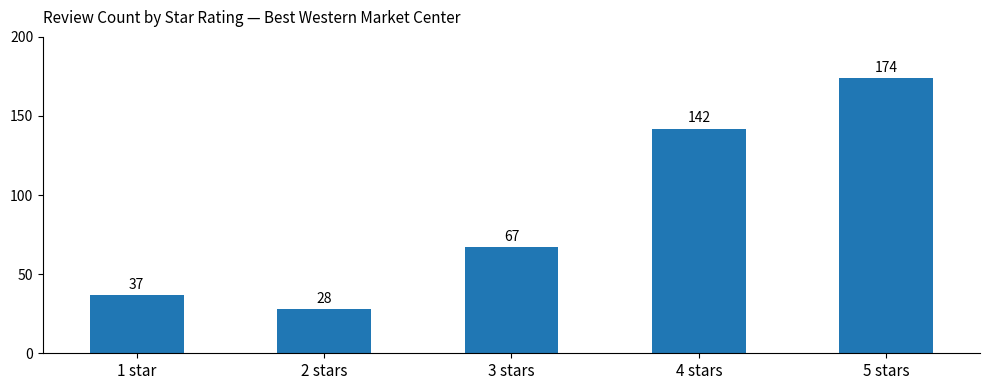

What is the difference between the values at 2 stars and 5 stars?

146